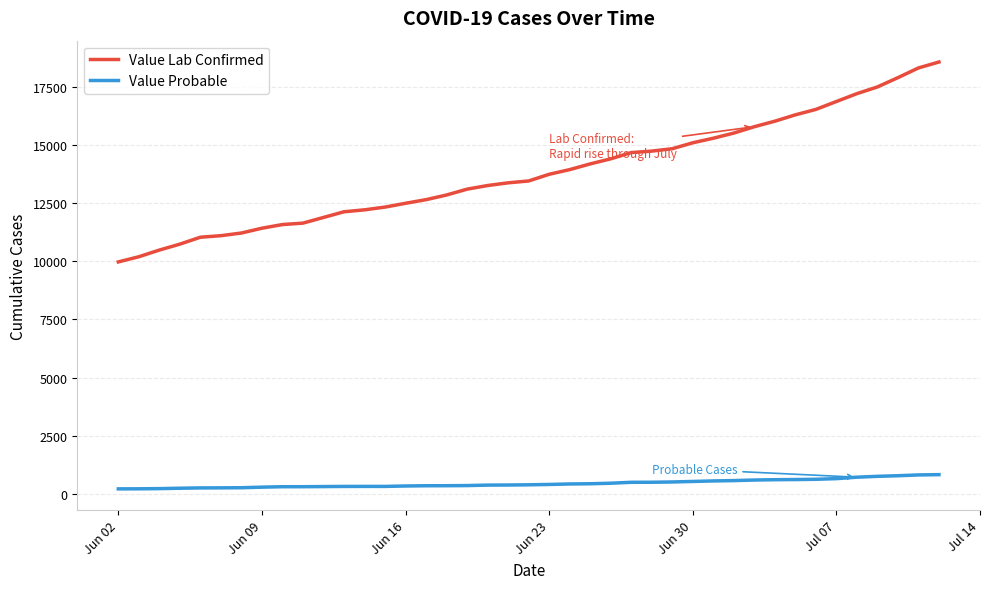

Rank the series by their average value, from highest to lowest.

Value Lab Confirmed, Value Probable